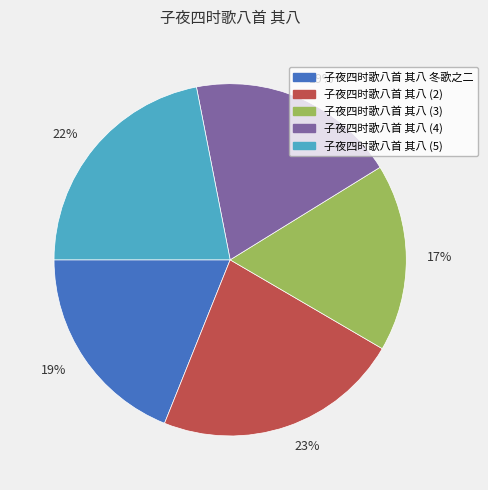

How many segments does this pie chart have?

5